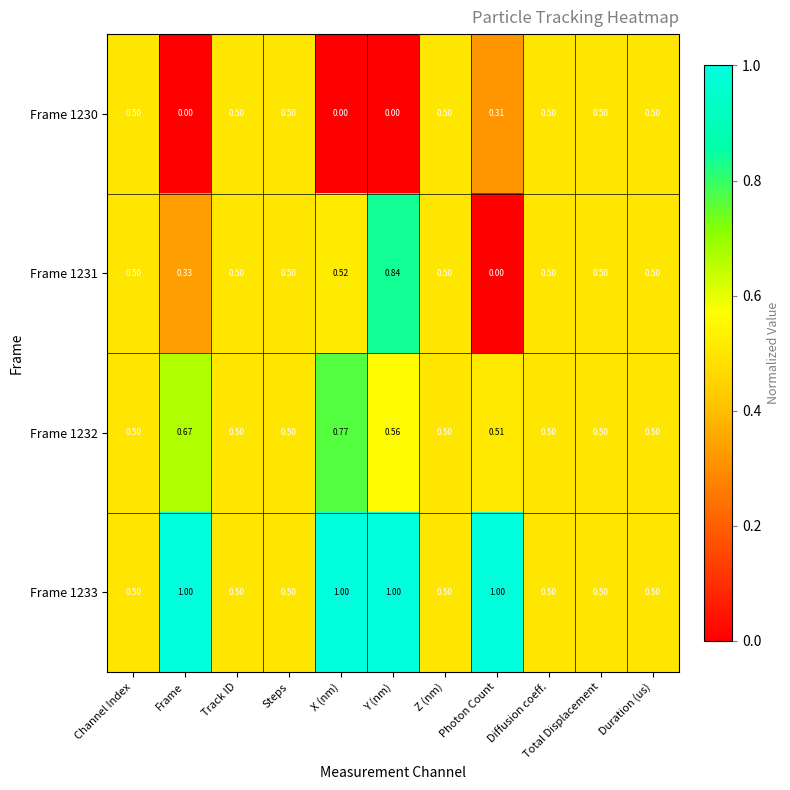

Is the value of Frame 1231 at Photon Count greater than the value of Frame 1230 at Duration (us)?

No